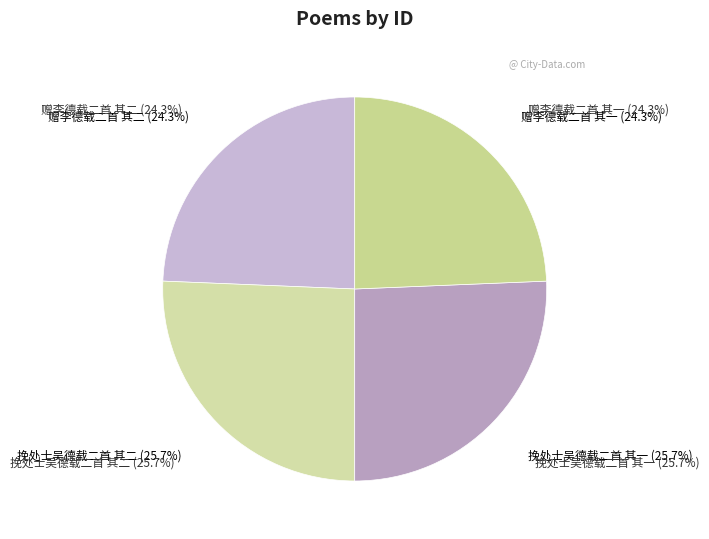

How many segments does this pie chart have?

4